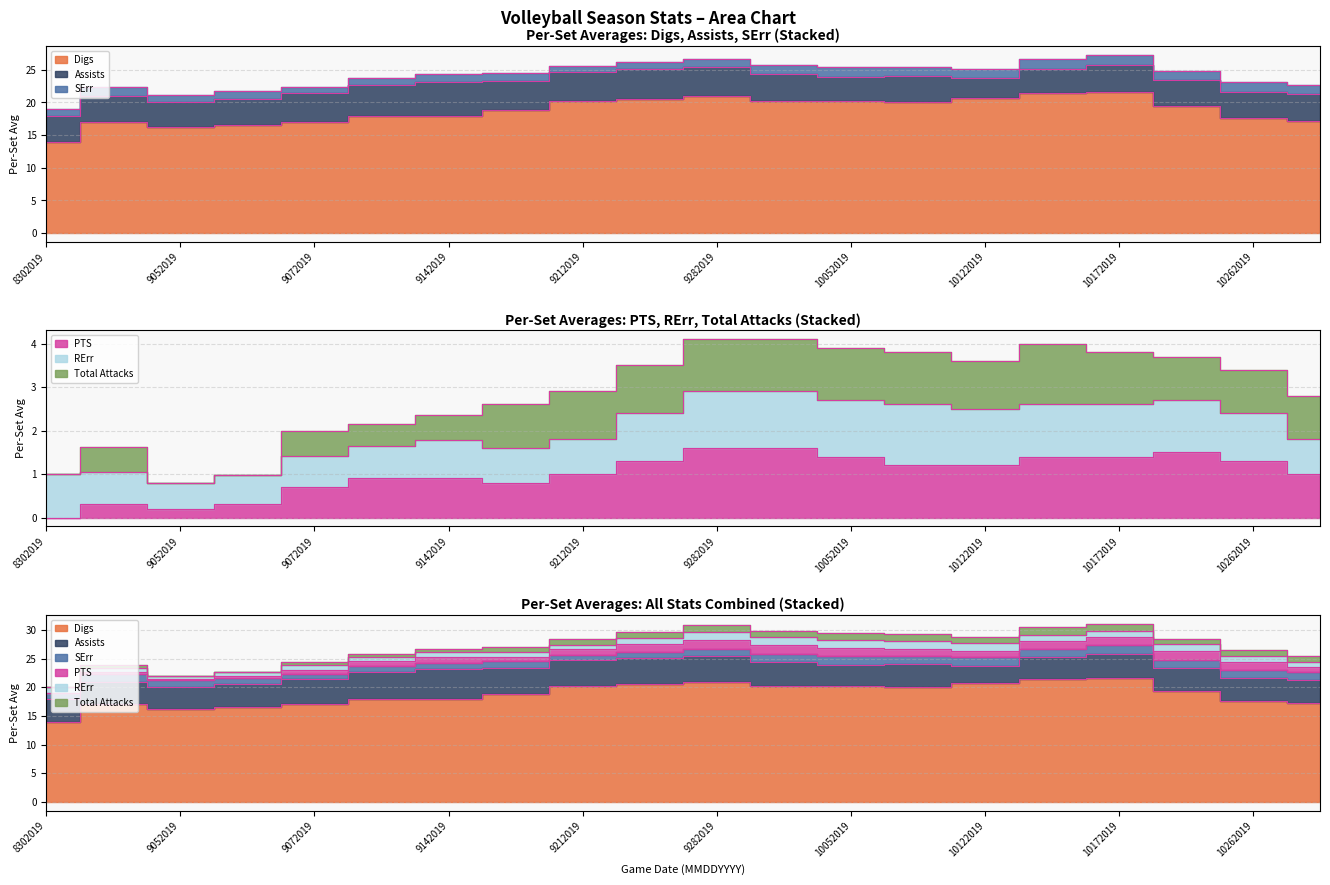

Reading right to left, list all the values displayed in this chart.

Digs: 10312019=17.2	10262019=17.6	10242019=19.4	10172019=21.6	10152019=21.5	10122019=20.7	10082019=20.1	10052019=20.2	10032019=20.3	9282019=21.0	9262019=20.6	9212019=20.3	9202019=18.8	9142019=18.0	9132019=18.0	9072019=17.0	9062019=16.5	9052019=16.2	8312019=17.0	8302019=14.0
Assists: 10312019=4.1	10262019=4.0	10242019=4.0	10172019=4.2	10152019=3.7	10122019=3.1	10082019=3.9	10052019=3.7	10032019=4.1	9282019=4.5	9262019=4.5	9212019=4.4	9202019=4.5	9142019=5.2	9132019=4.6	9072019=4.4	9062019=4.0	9052019=3.8	8312019=4.0	8302019=4.0
SErr: 10312019=1.3	10262019=1.5	10242019=1.4	10172019=1.5	10152019=1.4	10122019=1.4	10082019=1.5	10052019=1.6	10032019=1.4	9282019=1.2	9262019=1.1	9212019=0.9	9202019=1.2	9142019=1.1	9132019=1.1	9072019=1.0	9062019=1.2	9052019=1.2	8312019=1.3	8302019=1.0
PTS: 10312019=1.0	10262019=1.3	10242019=1.5	10172019=1.4	10152019=1.4	10122019=1.2	10082019=1.2	10052019=1.4	10032019=1.6	9282019=1.6	9262019=1.3	9212019=1.0	9202019=0.8	9142019=0.9	9132019=0.9	9072019=0.7	9062019=0.3	9052019=0.2	8312019=0.3	8302019=0.0
RErr: 10312019=0.8	10262019=1.1	10242019=1.2	10172019=1.2	10152019=1.2	10122019=1.3	10082019=1.4	10052019=1.3	10032019=1.3	9282019=1.3	9262019=1.1	9212019=0.8	9202019=0.8	9142019=0.9	9132019=0.8	9072019=0.7	9062019=0.7	9052019=0.6	8312019=0.8	8302019=1.0
Total Attacks: 10312019=1.0	10262019=1.0	10242019=1.0	10172019=1.2	10152019=1.4	10122019=1.1	10082019=1.2	10052019=1.2	10032019=1.2	9282019=1.2	9262019=1.1	9212019=1.1	9202019=1.0	9142019=0.6	9132019=0.5	9072019=0.6	9062019=0.0	9052019=0.0	8312019=0.6	8302019=0.0